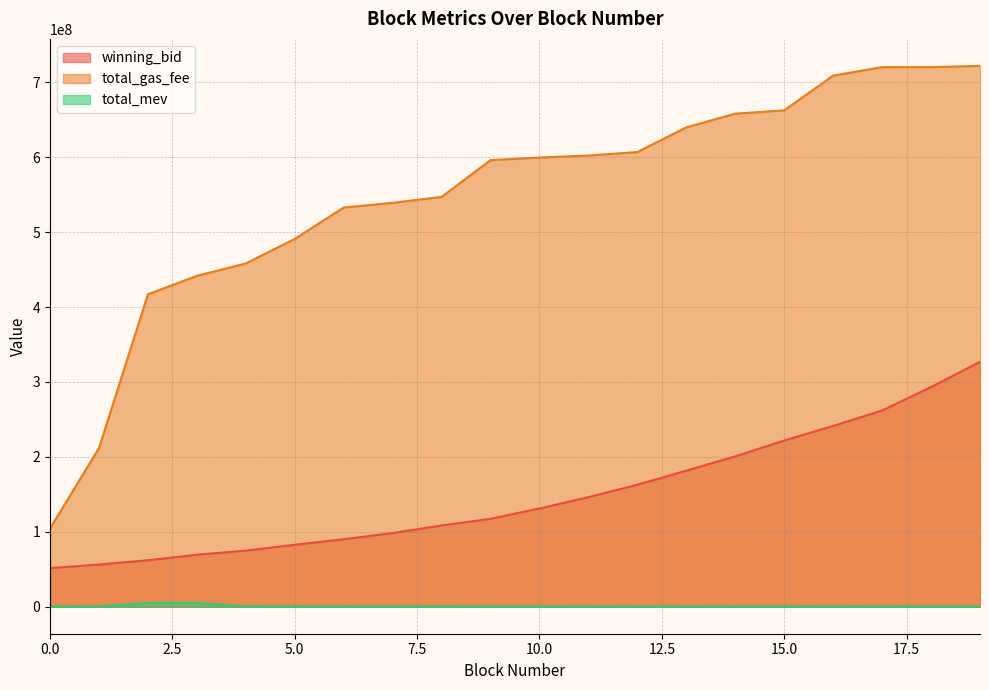

Between 8 and 17, which series saw the biggest shift?

total_gas_fee